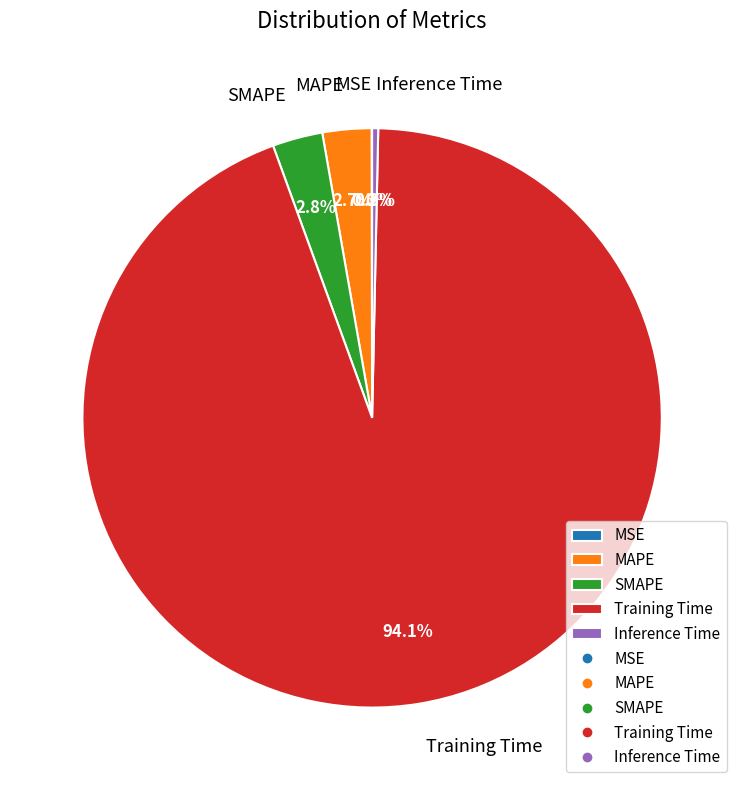

Which category has the biggest portion of the pie?

Training Time